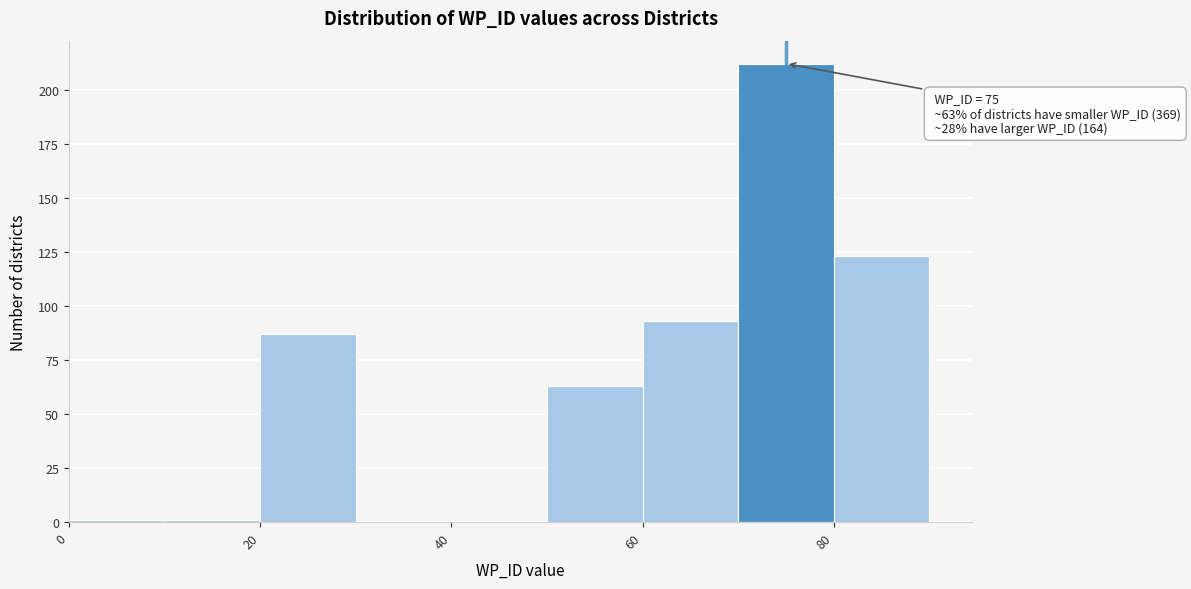

Which range on the x-axis has the tallest bar?

70 to 80